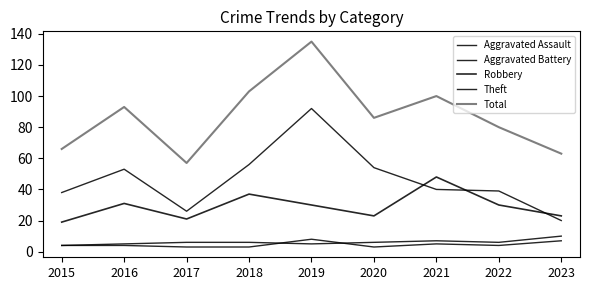

True or false: Robbery and Aggravated Assault intersect in this chart.

False